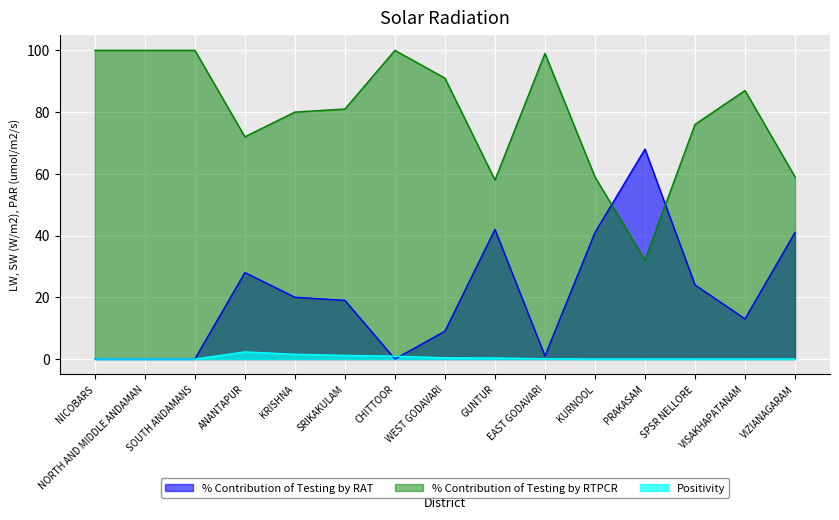

Which series has the widest spread of values?

% Contribution of Testing by RAT